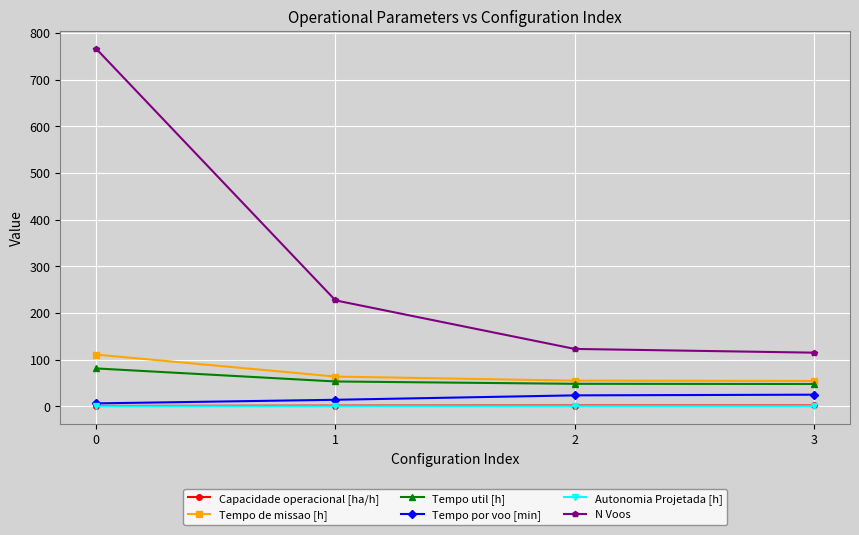

True or false: Autonomia Projetada [h] has more than 2 interior local peaks.

False